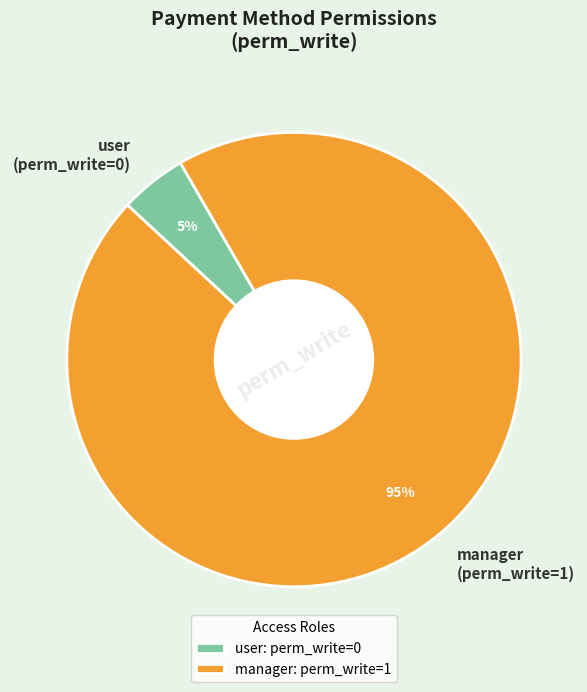

Between user (perm_write=0) and manager (perm_write=1), which is larger?

manager (perm_write=1)